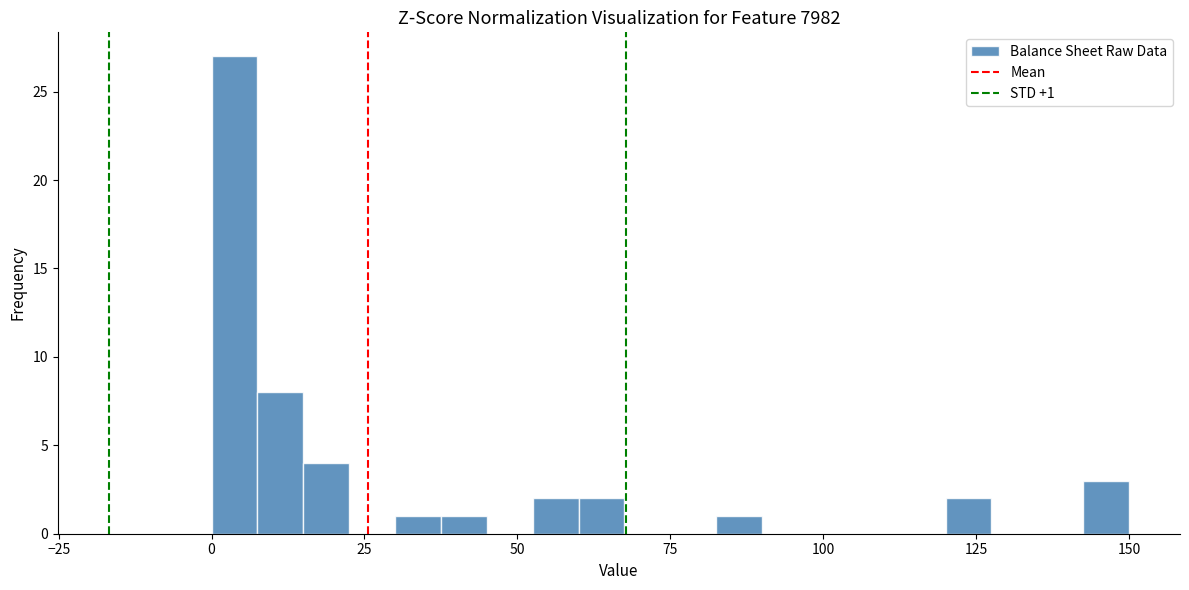

Around what value on the x-axis is the tallest bar? Give the approximate position of its centre, as read against the axis.

5